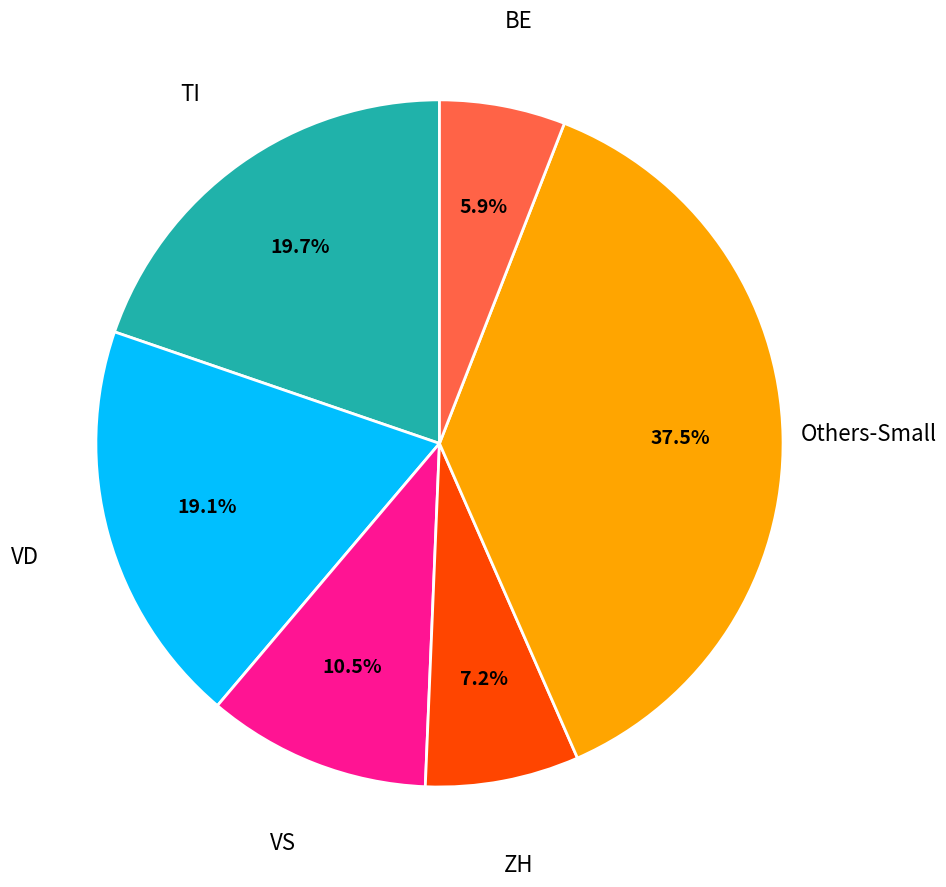

Is there a majority slice in this chart?

No